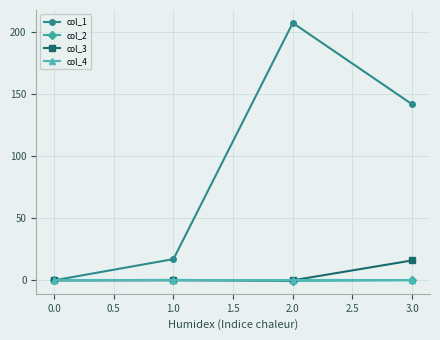

Is it true that col_4 equals 0.0 at 0.0?

True